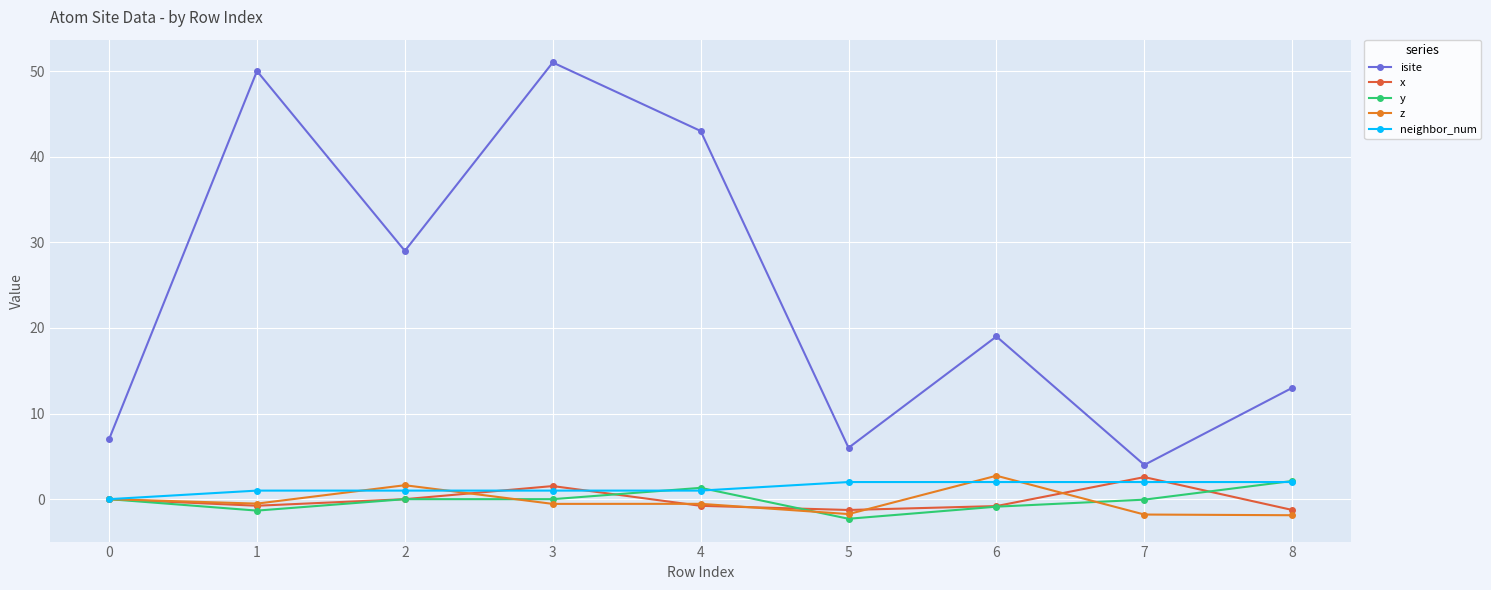

The y series shows -0.1 at 7. True or false?

True